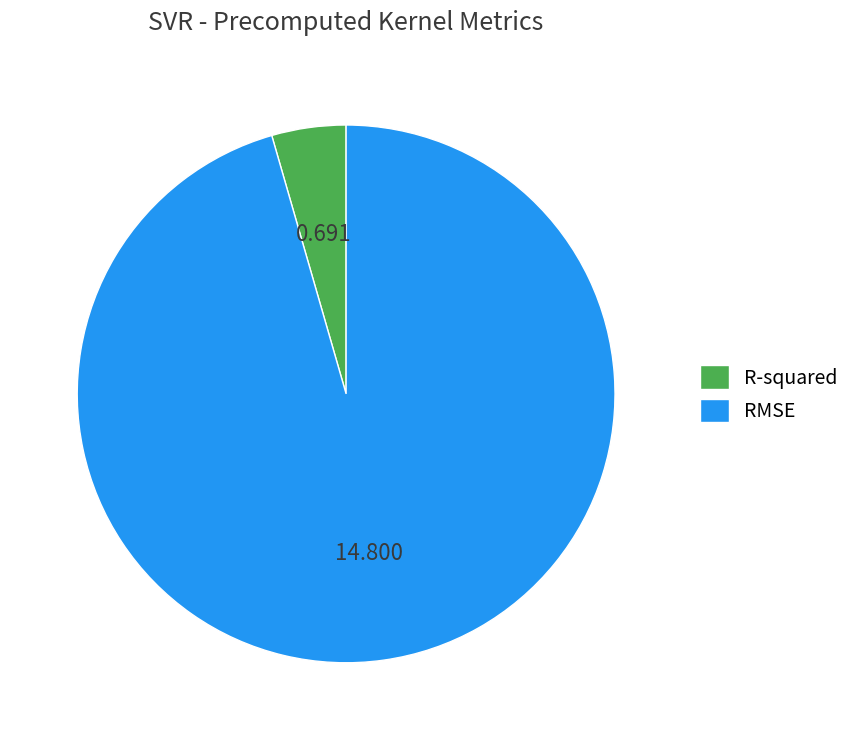

Count the number of slices in the pie.

2